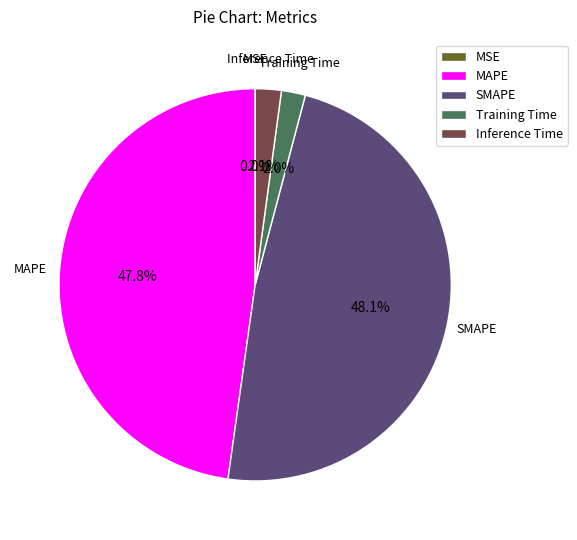

What portion of the pie excludes SMAPE?

51.9%